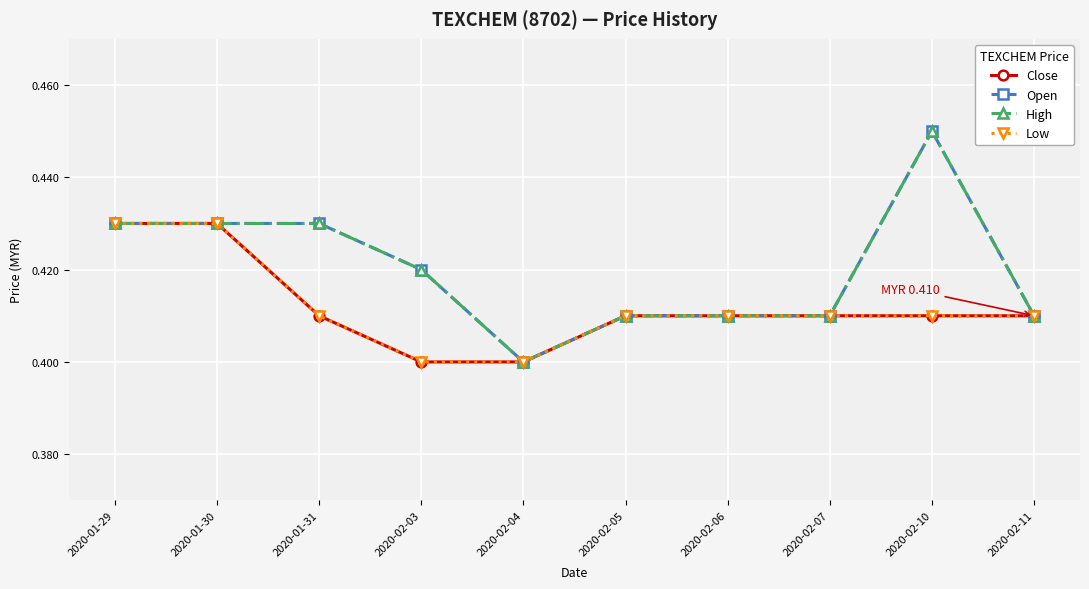

List the series in order of their peak value, lowest first.

Close, Low, Open, High